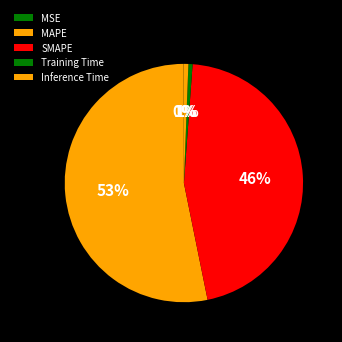

Is the sum of Inference Time and MSE greater than half?

No